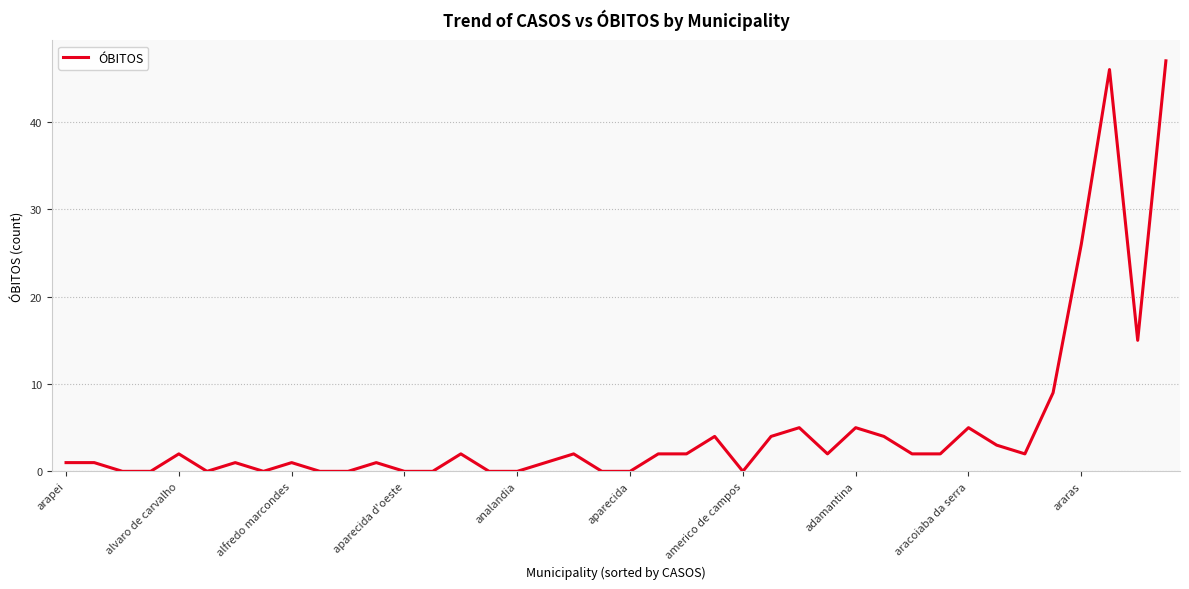

What is the difference between the maximum and minimum values?

47